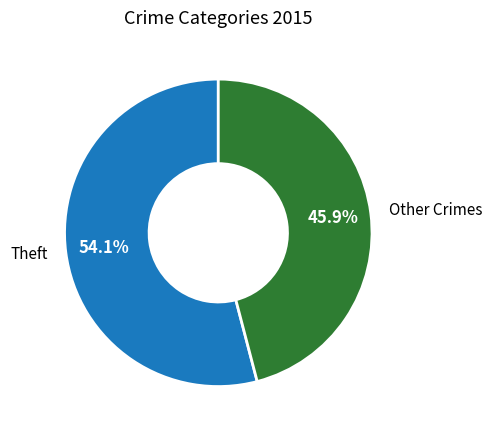

Between Theft and Other Crimes, which is larger?

Theft